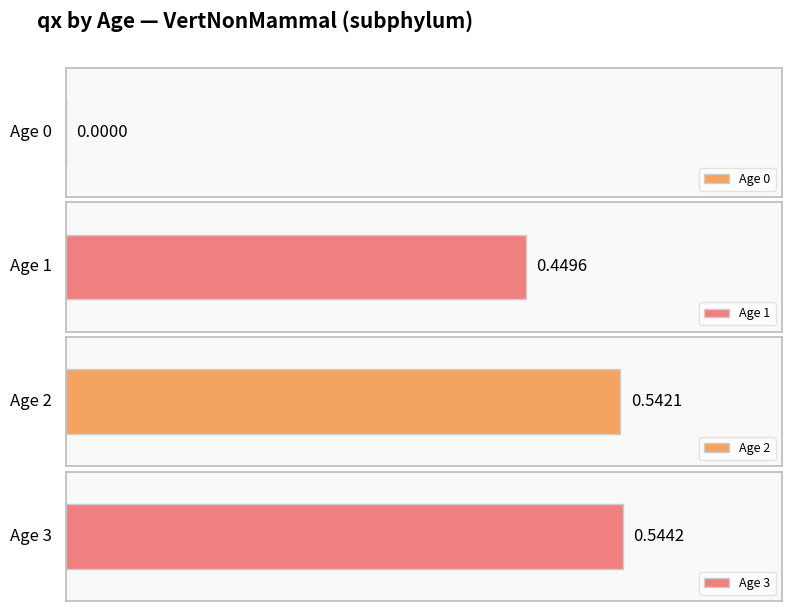

Is it true that the value at 0 is 0.0?

False